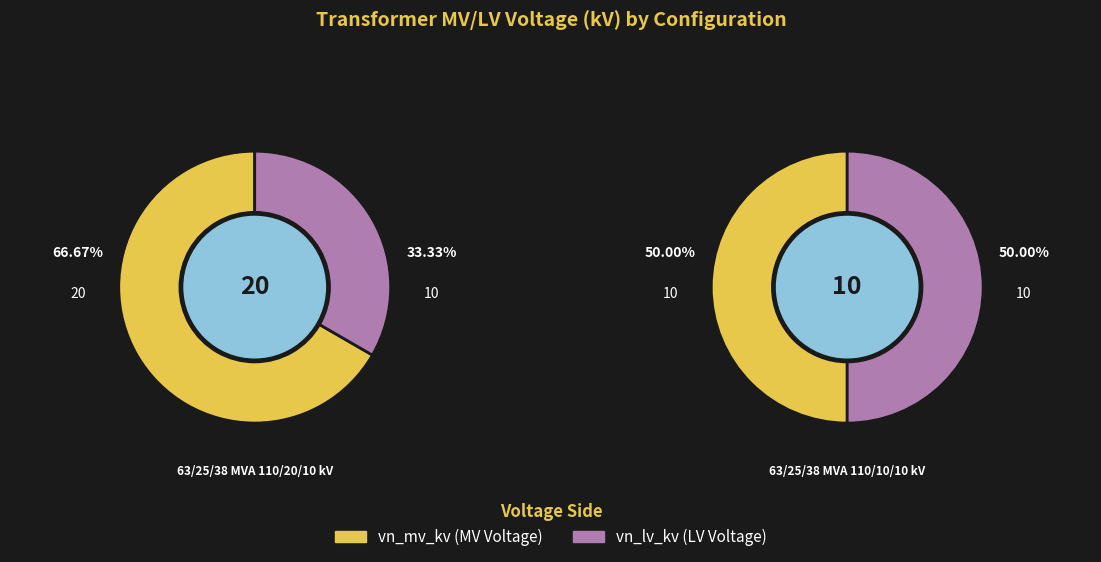

Rank the series at 63/25/38 MVA 110/10/10 kV from highest to lowest value.

vn_mv_kv, vn_lv_kv